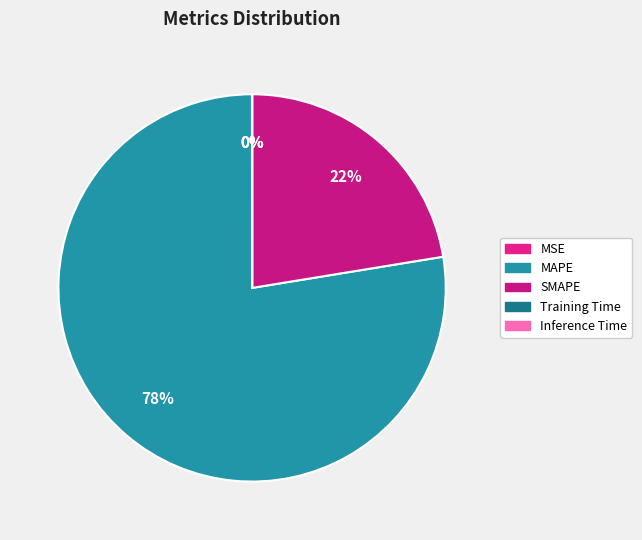

Rank the categories by value from highest to lowest.

MAPE, SMAPE, MSE, Training Time, Inference Time